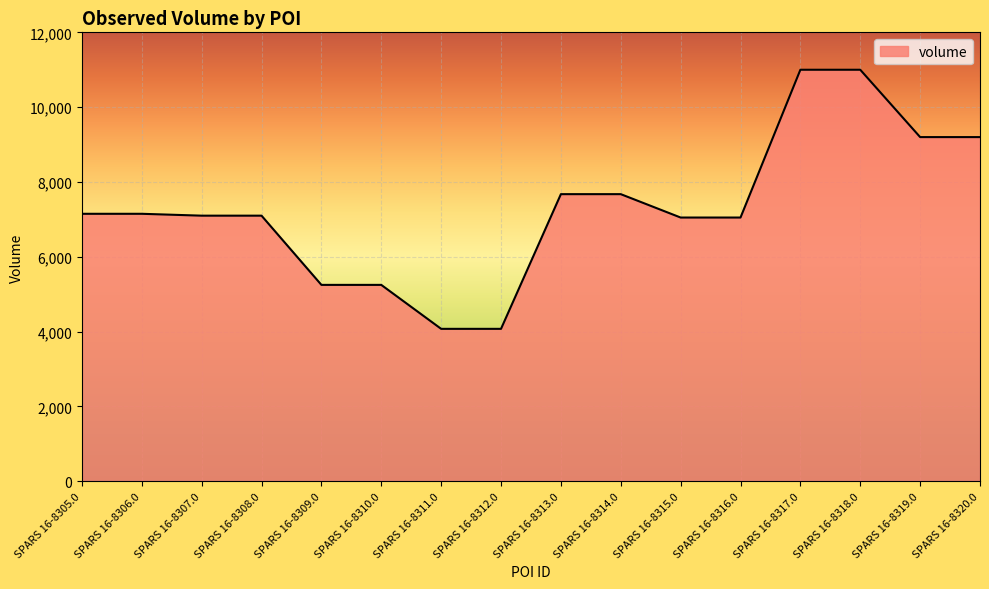

Which has a higher value, SPARS 16-8312.0 or SPARS 16-8309.0?

SPARS 16-8309.0